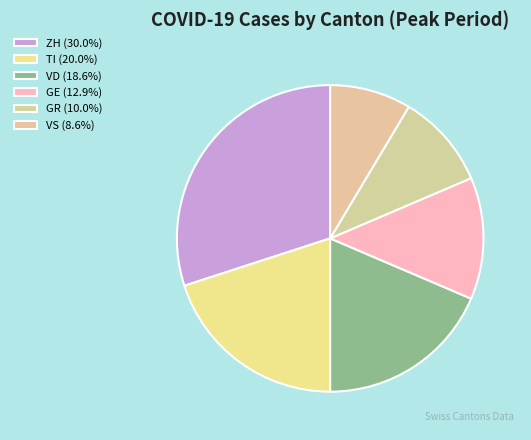

To the nearest percent, what percentage of the pie is GR?

10%